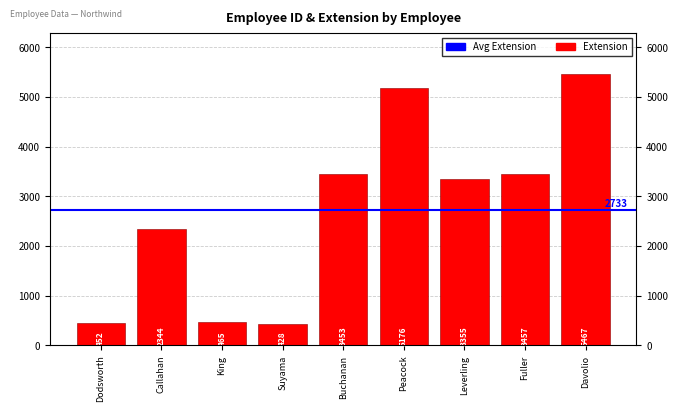

Reading right to left, list all the values displayed in this chart.

Davolio=5467	Fuller=3457	Leverling=3355	Peacock=5176	Buchanan=3453	Suyama=428	King=465	Callahan=2344	Dodsworth=452